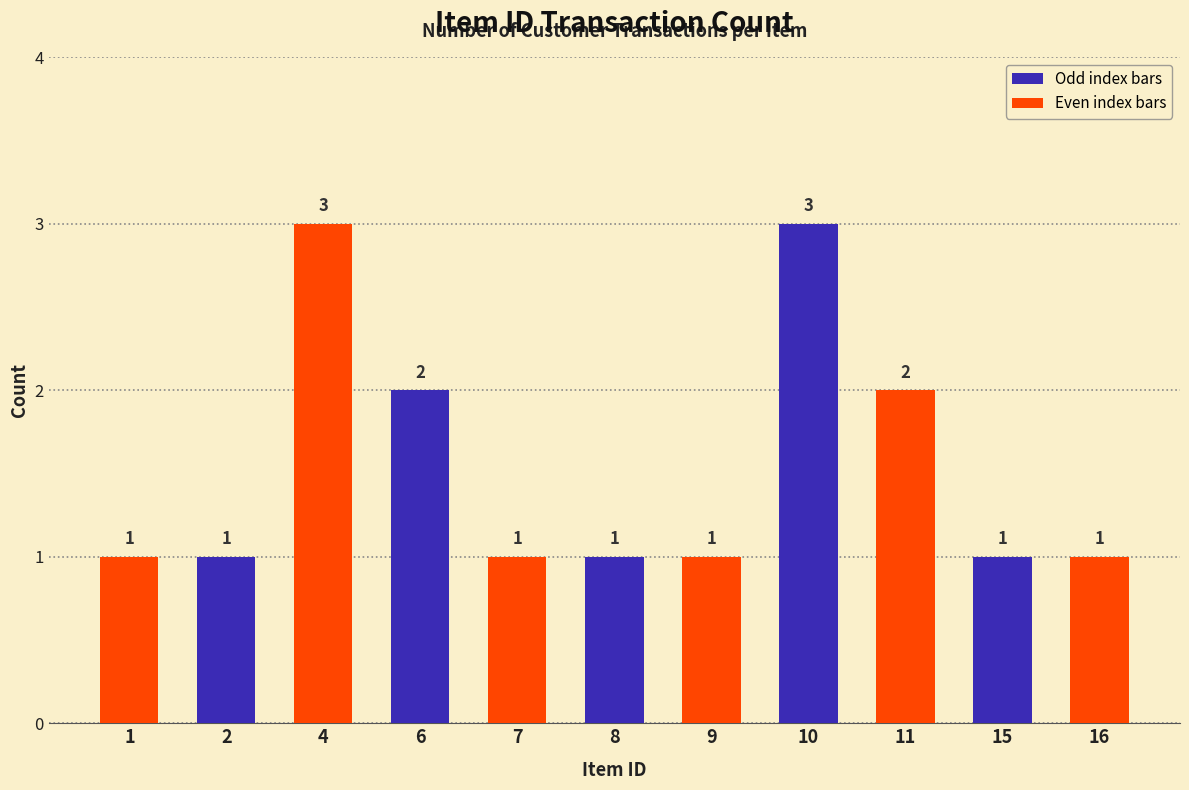

Which has a higher value, 2 or 4?

4